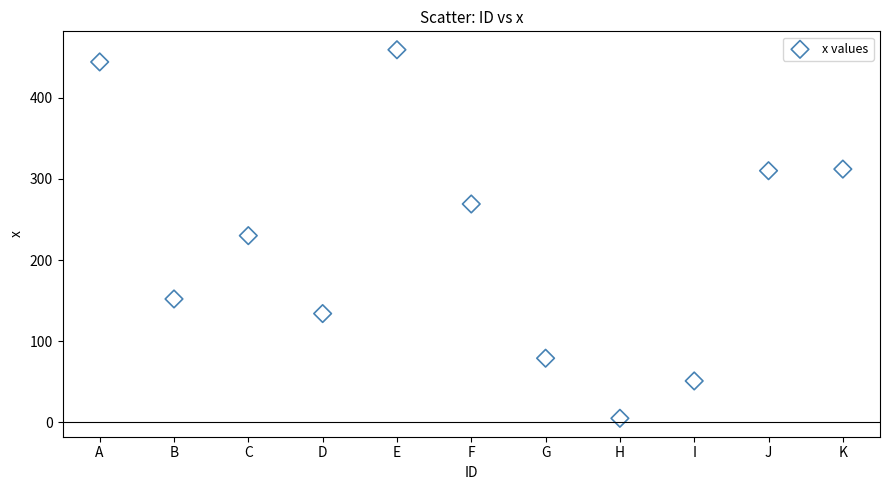

What is the range of X values (max minus min)?

10